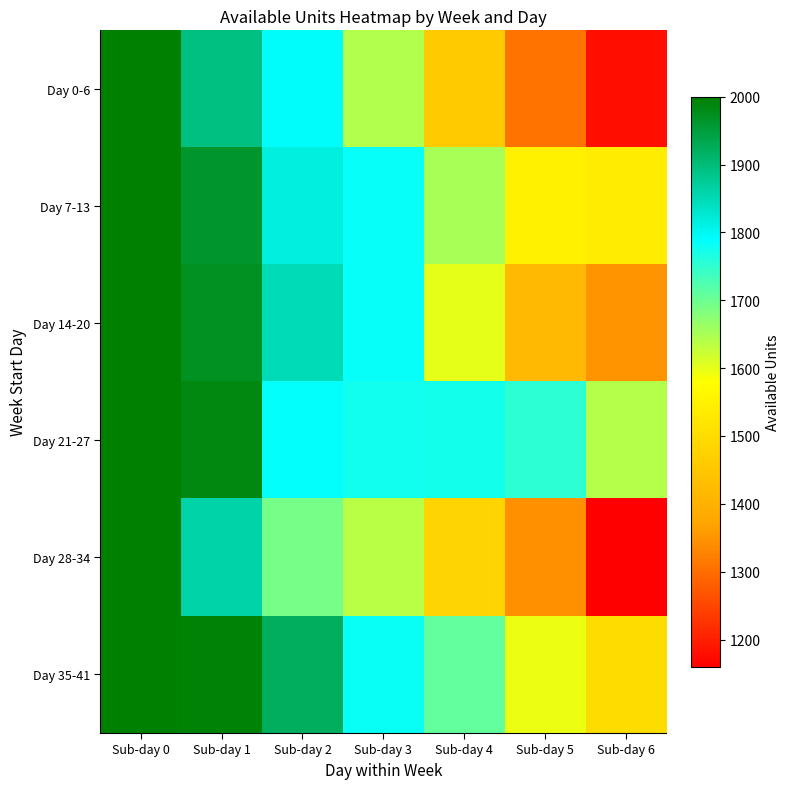

Which series has the largest range (max minus min)?

Day 28-34